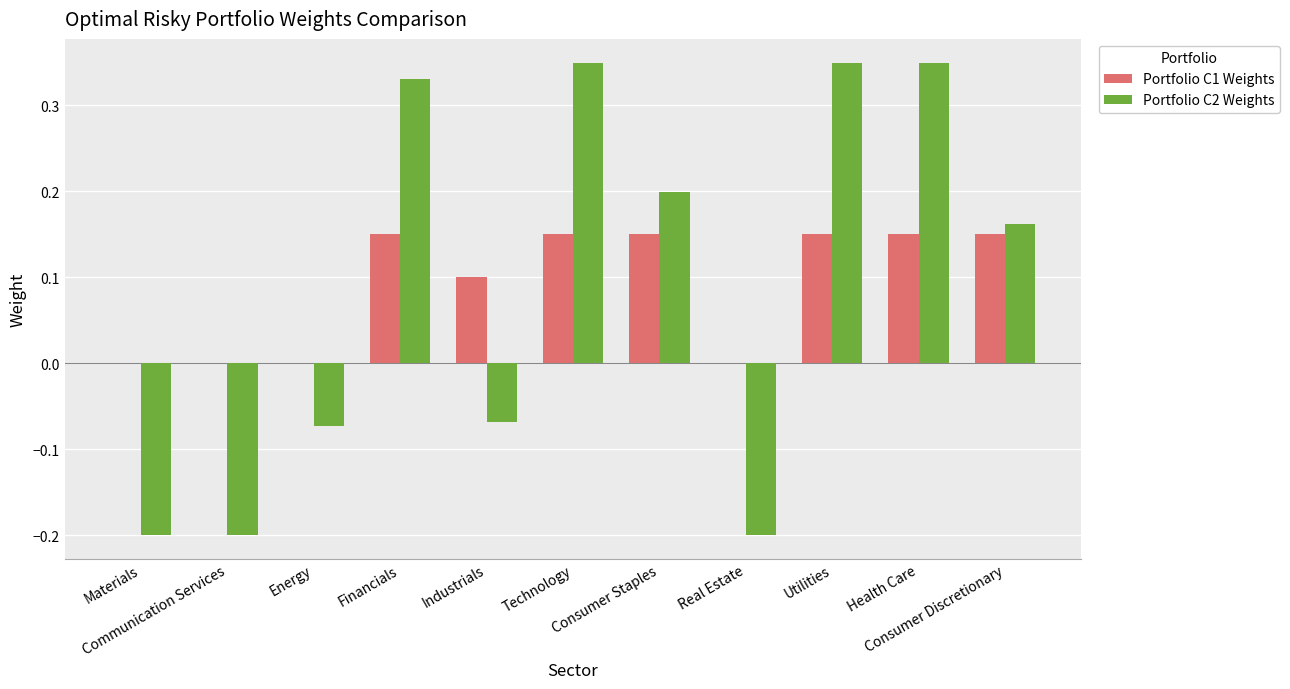

What is the sum of all Portfolio C1 Weights values?

1.0